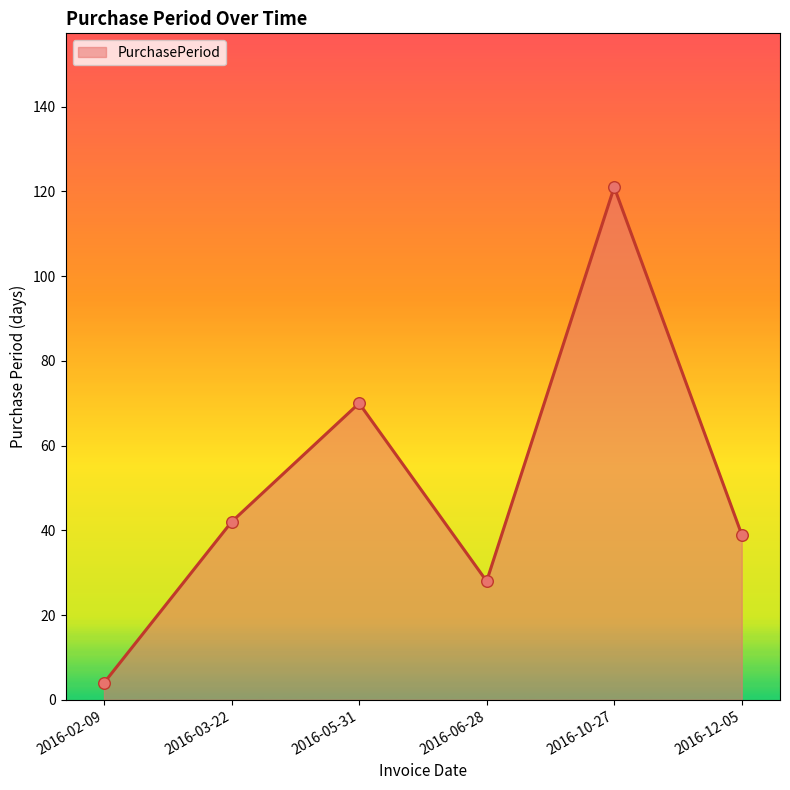

What is the change in value from 2016-02-09 to 2016-06-28?

+24